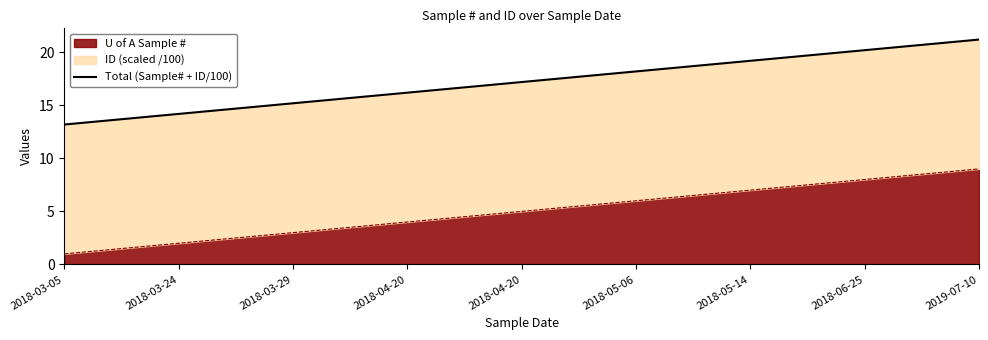

Rank the categories by value from lowest to highest.

2018-03-05, 2018-03-24, 2018-03-29, 2018-04-20, 2018-04-20, 2018-05-06, 2018-05-14, 2018-06-25, 2019-07-10